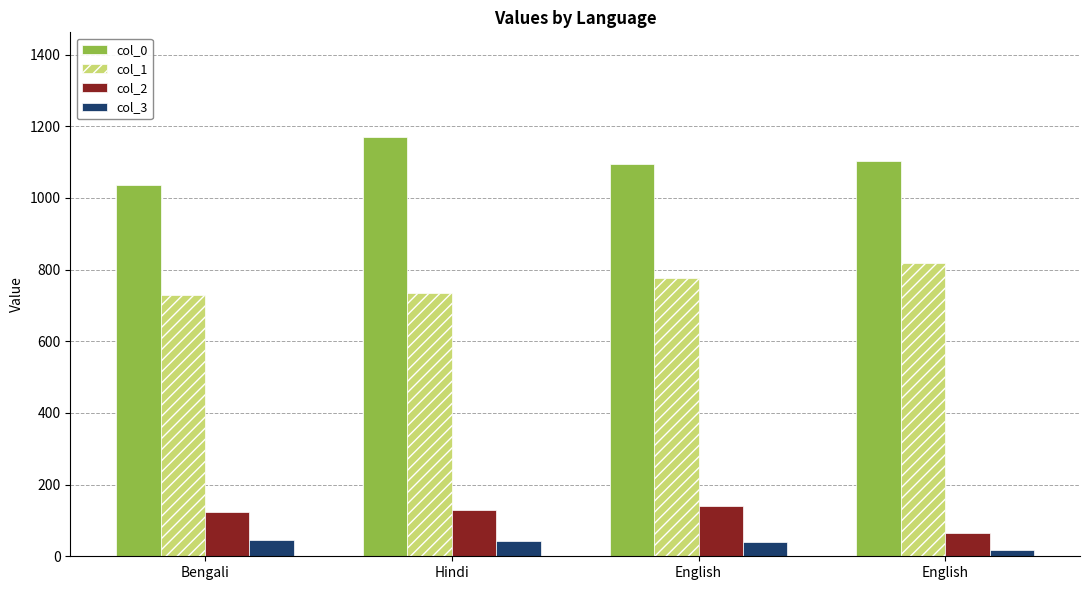

What are all the series names shown in the legend?

col_0, col_1, col_2, col_3